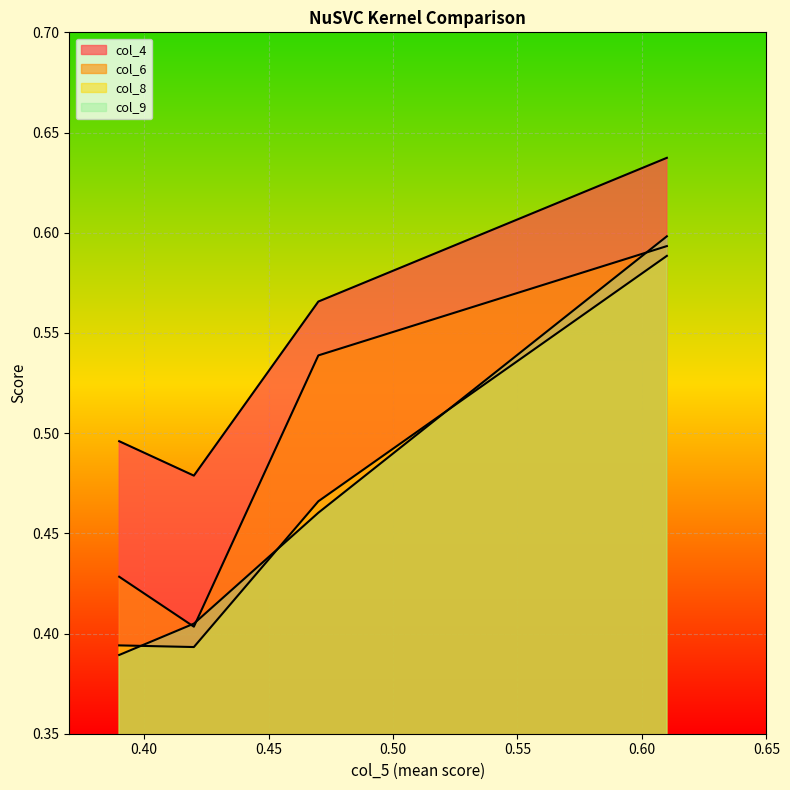

True or false: col_4 has more than 0 points higher than both neighbors.

False